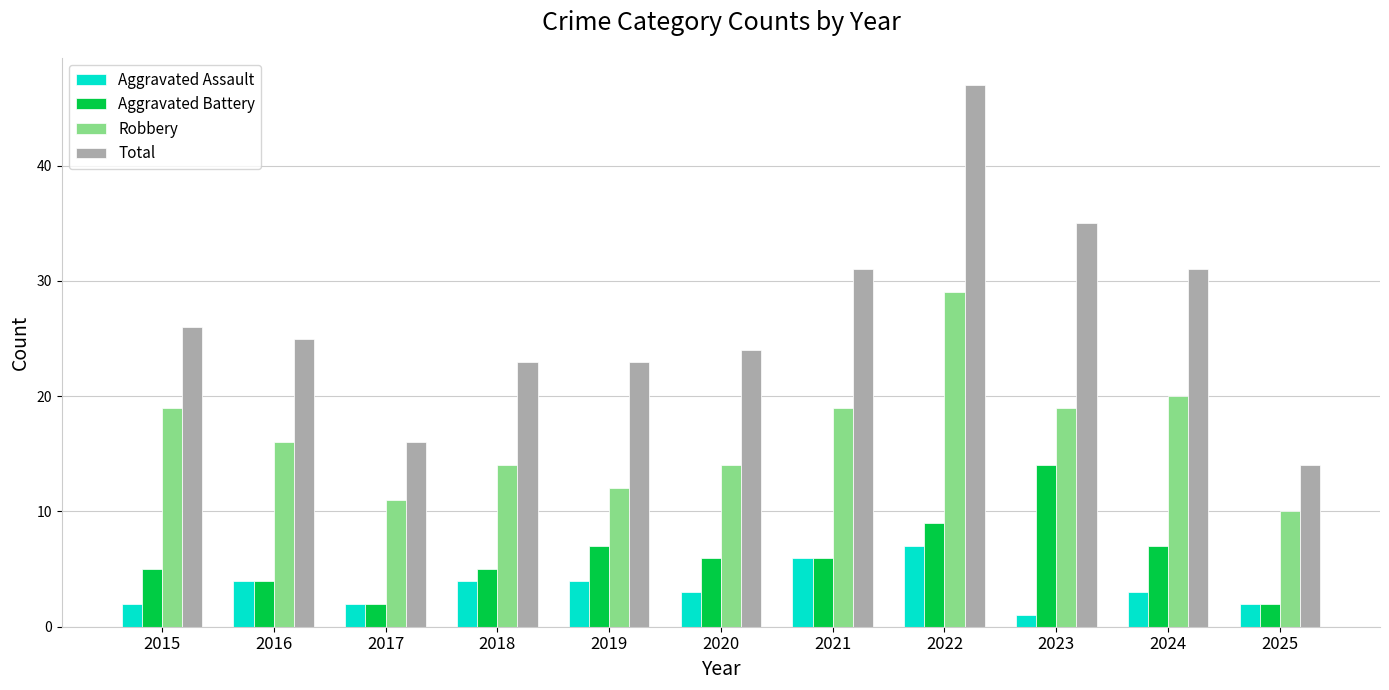

How many bars are there in each group?

4